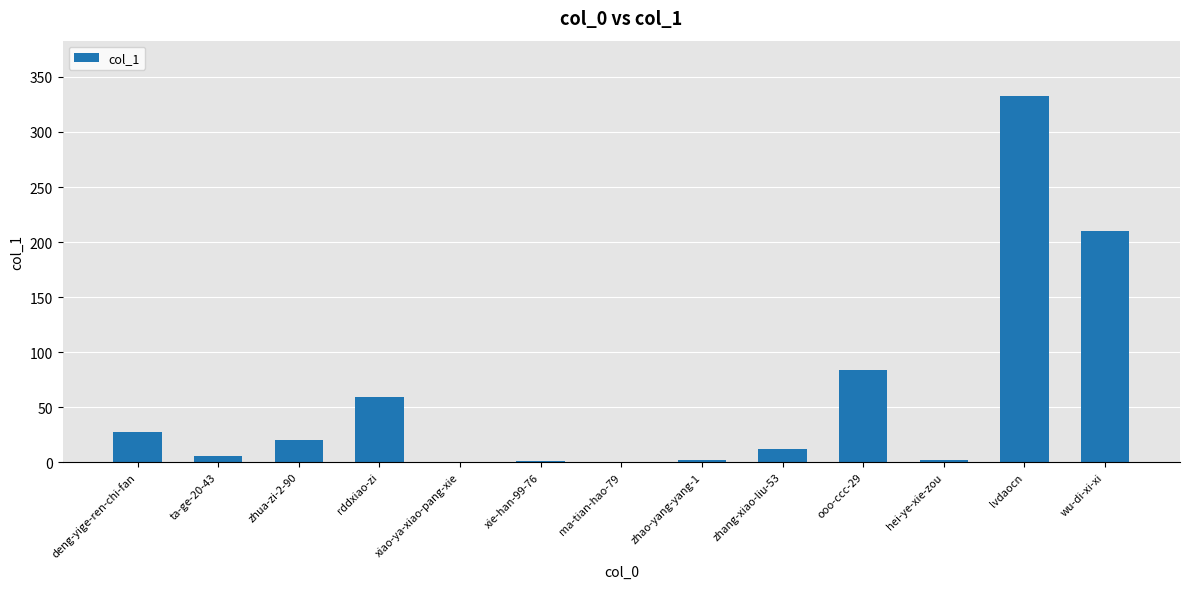

At which category does the chart reach its peak across all series?

lvdaocn